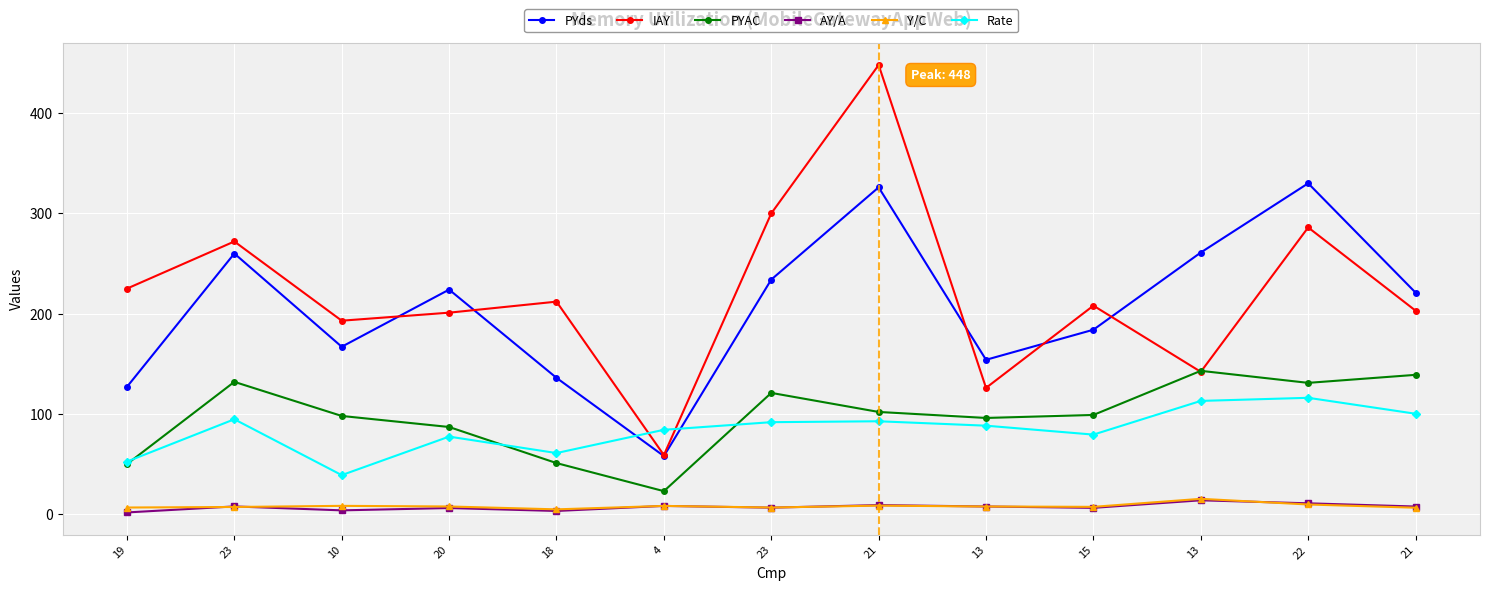

What is the minimum value shown in the chart?

1.8